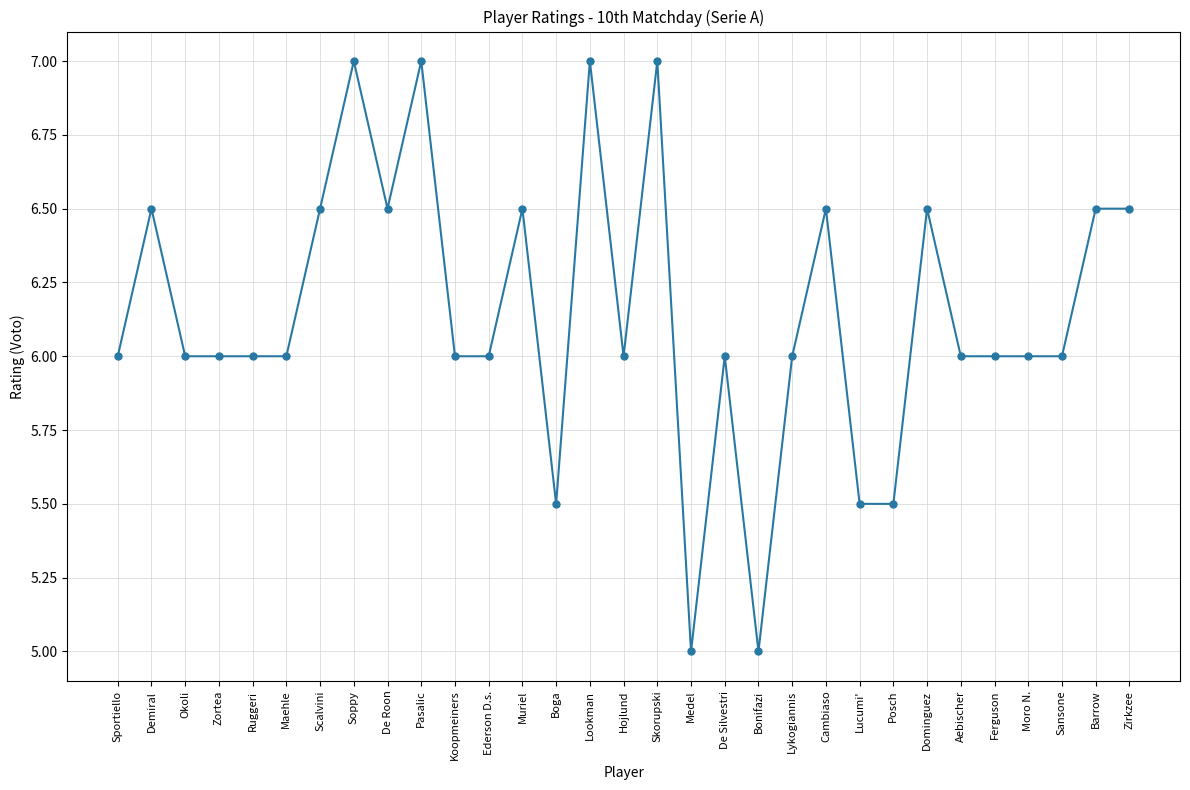

The chart shows a value of 1.2 at Sansone. True or false?

False